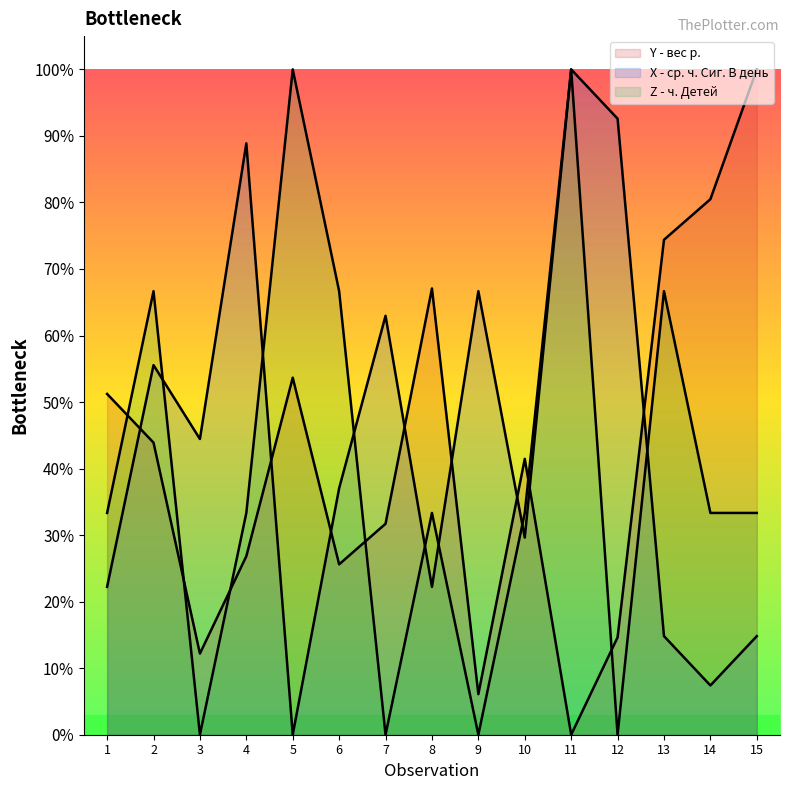

At how many categories does at least one series exceed 0?

15